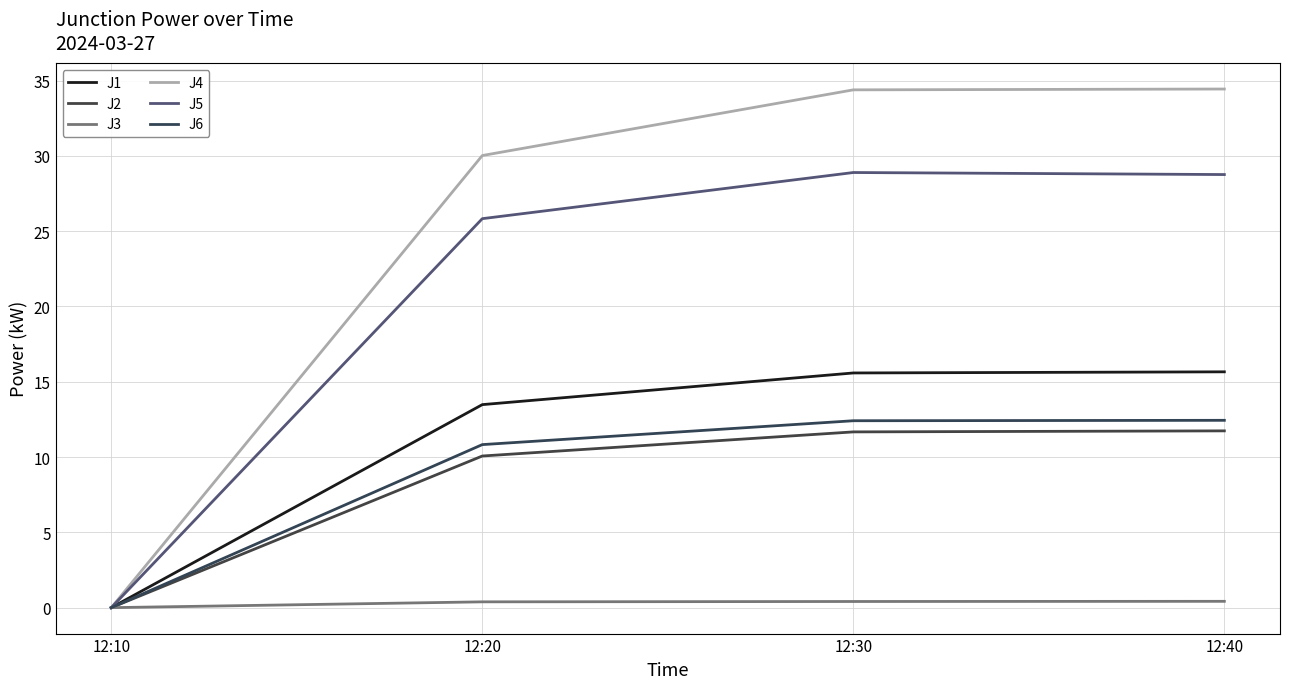

How many values in the J2 series are below 11?

2